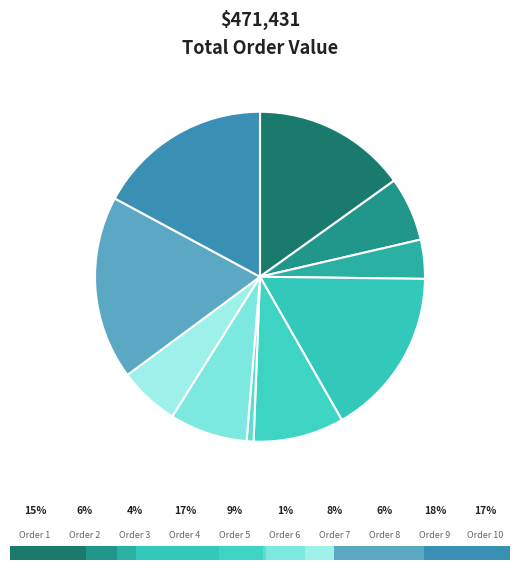

Is there a majority slice in this chart?

No